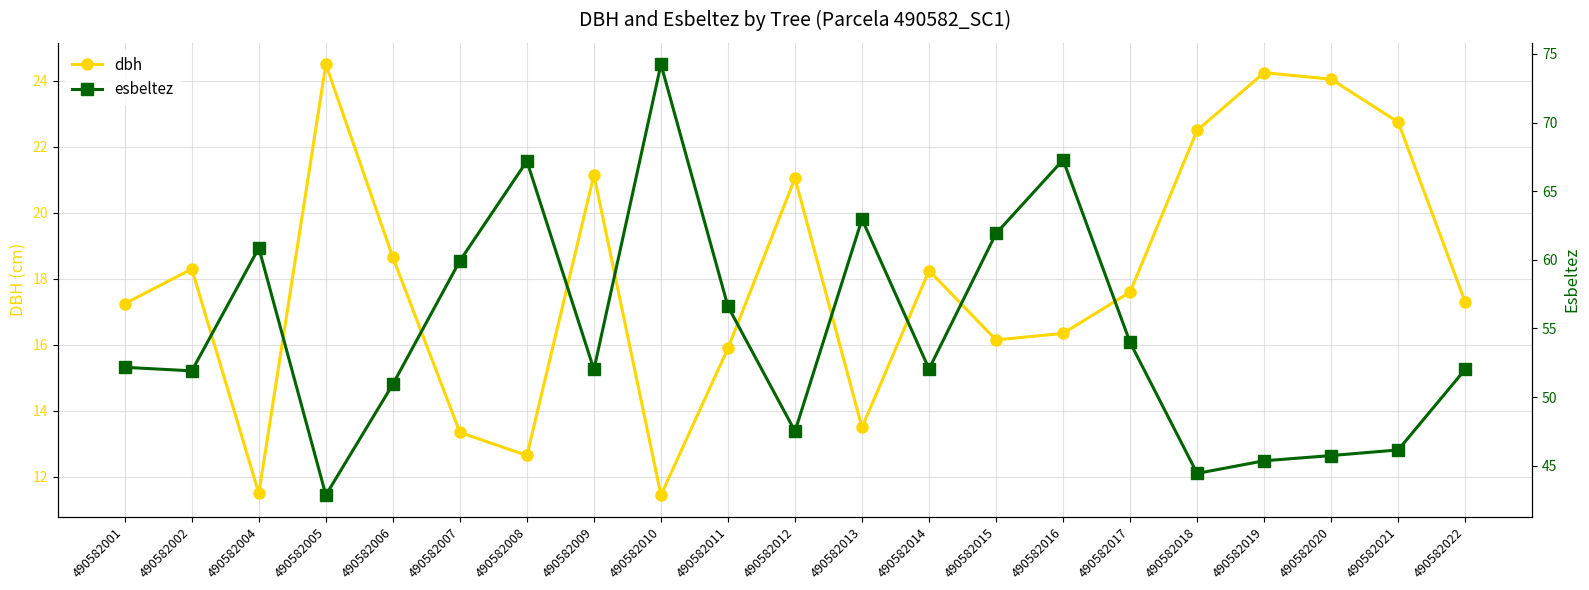

Reading left to right, transcribe all the data shown in this chart.

dbh: 17.2	18.3	11.5	24.5	18.6	13.3	12.7	21.1	11.4	15.9	21.1	13.5	18.2	16.1	16.4	17.6	22.5	24.2	24.1	22.8	17.3
esbeltez: 52.2	51.9	60.9	42.9	50.9	59.9	67.2	52.0	74.2	56.6	47.5	63.0	52.0	61.9	67.3	54.0	44.4	45.4	45.7	46.1	52.0